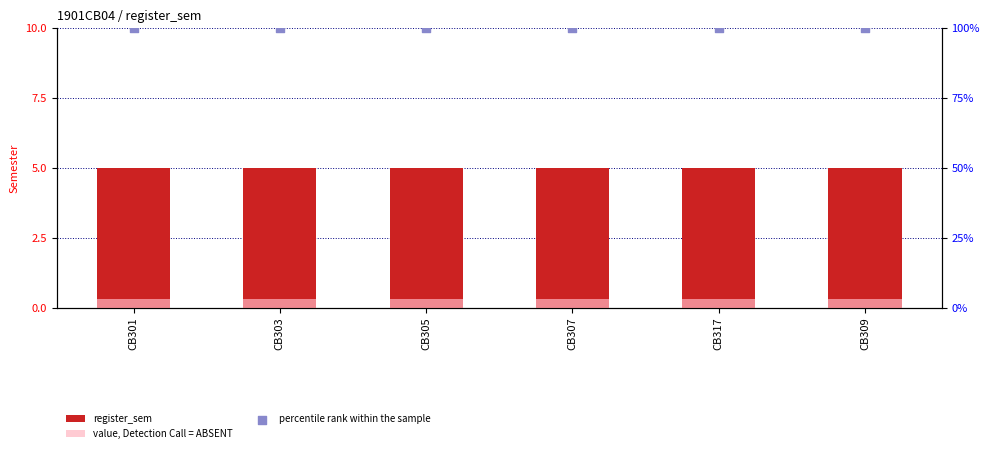

At how many categories does at least one series exceed 21?

6